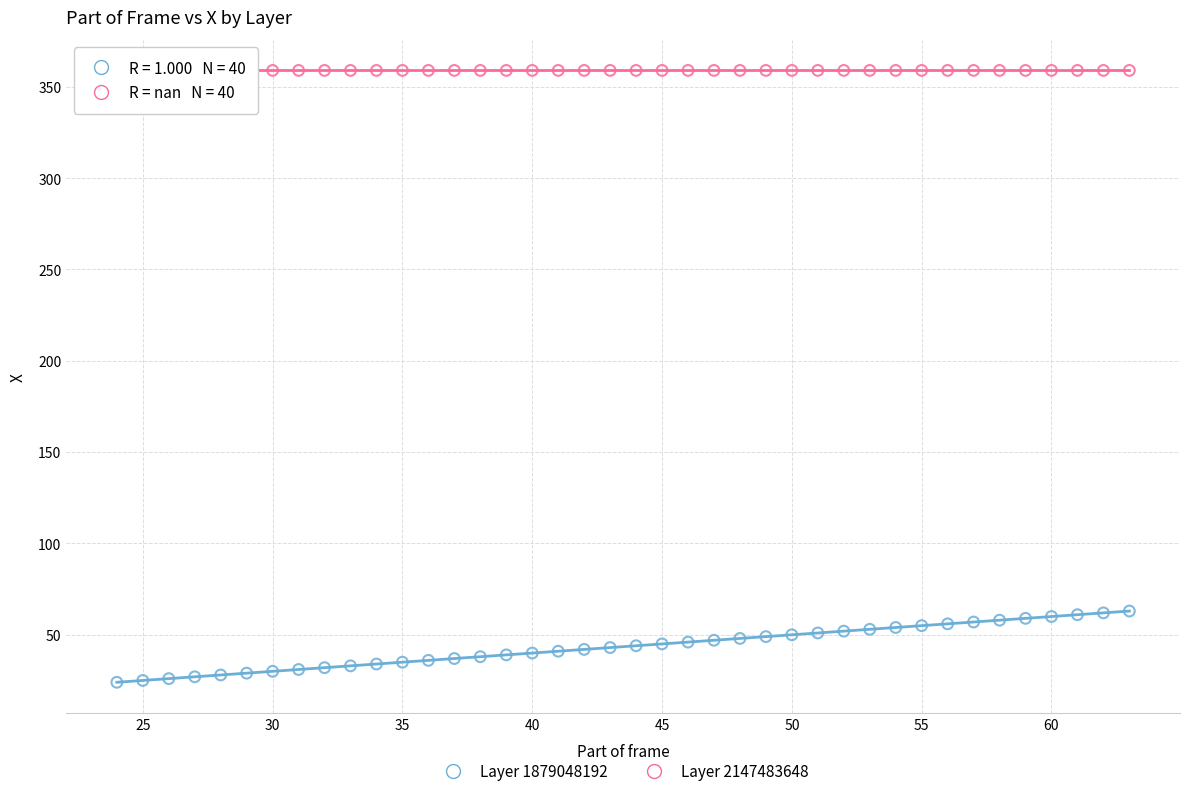

Which series reaches the minimum Y coordinate?

Layer 1879048192